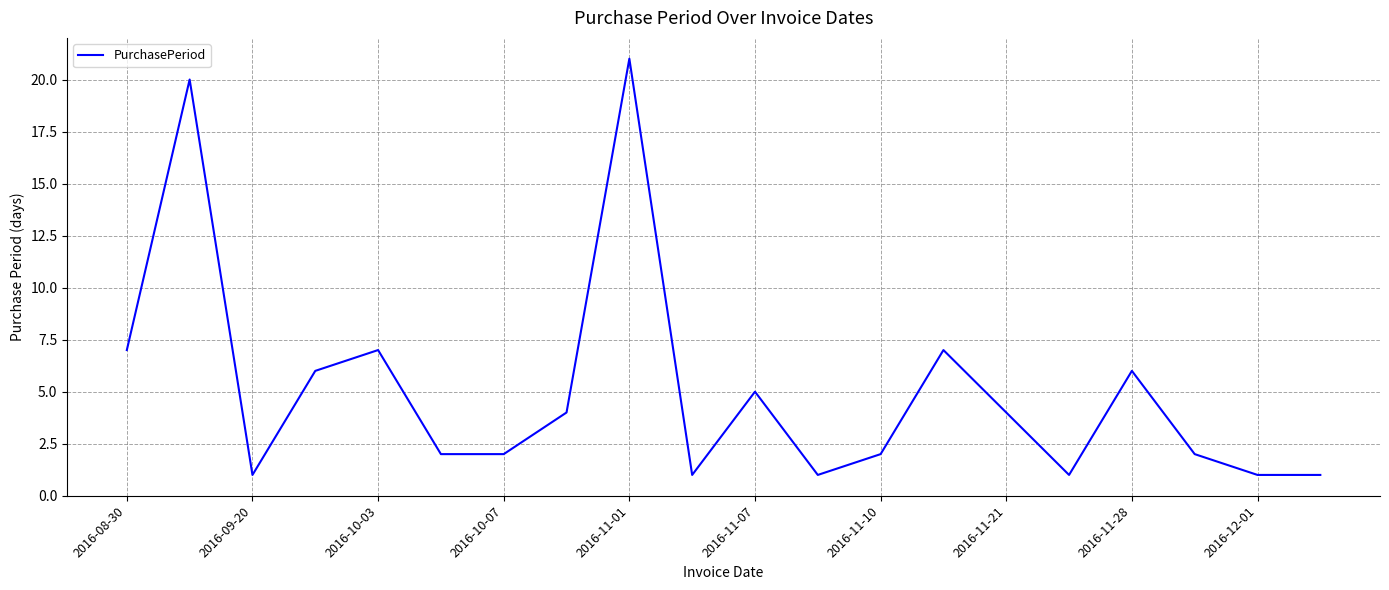

What is the maximum value shown in the chart?

21